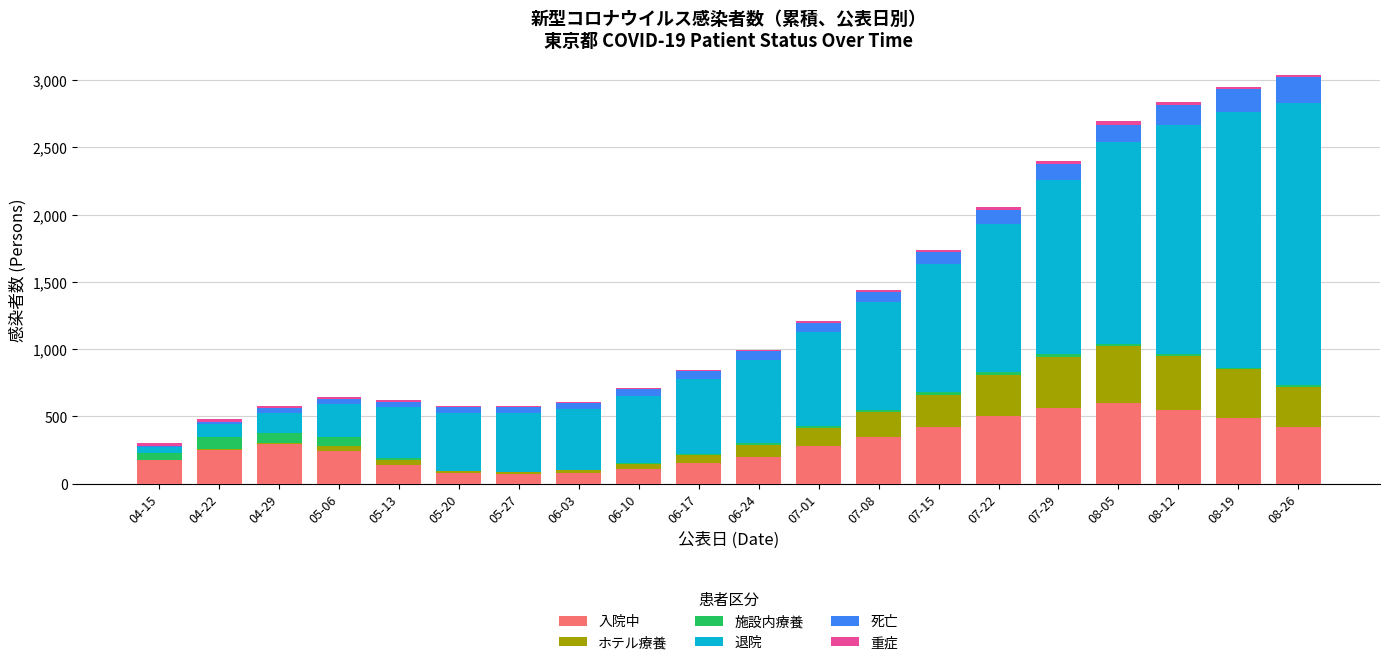

What is the maximum value for 入院中?

600